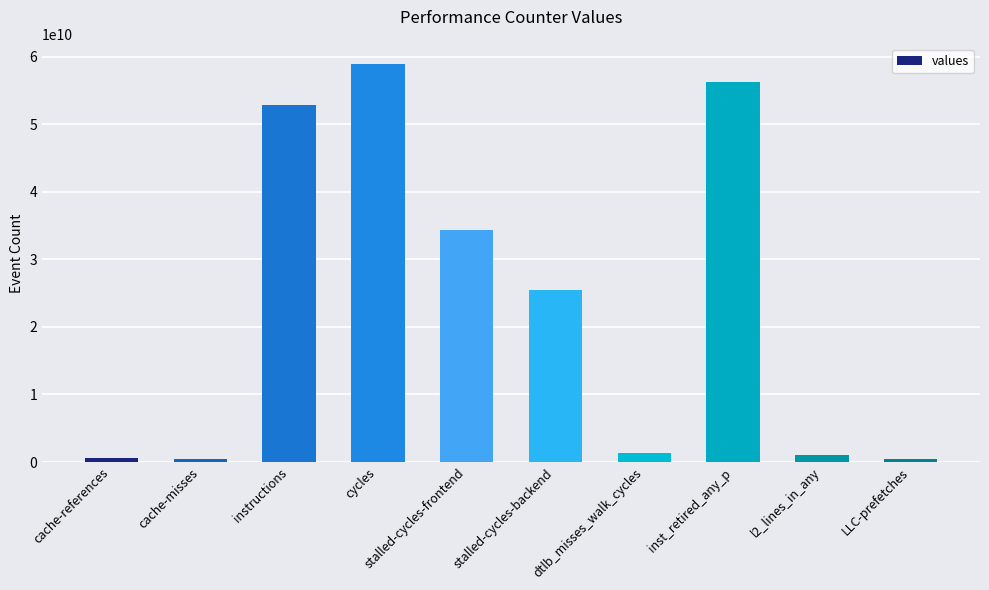

What is the label of the 7th bar from the right?

cycles